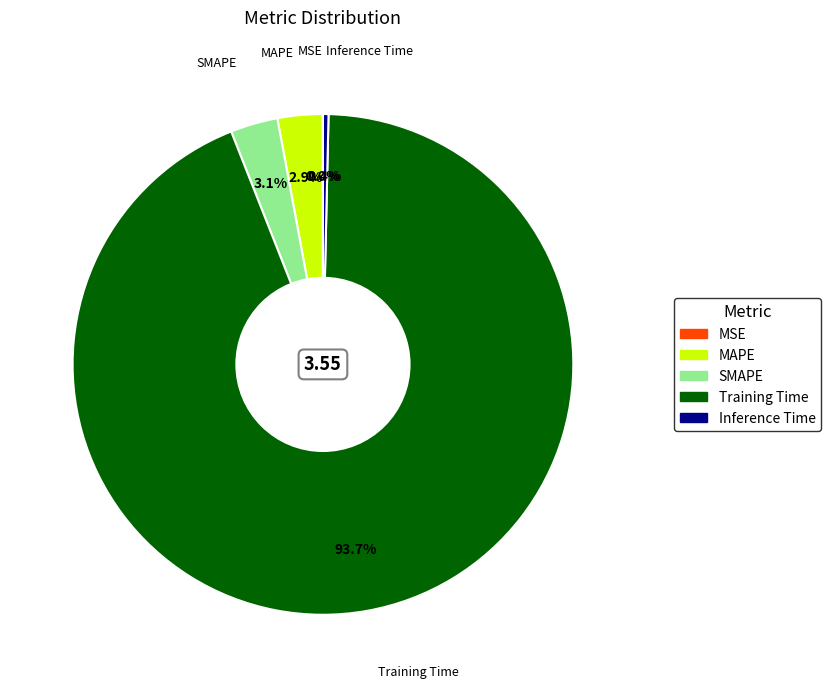

What portion of the pie excludes Inference Time?

99.6%